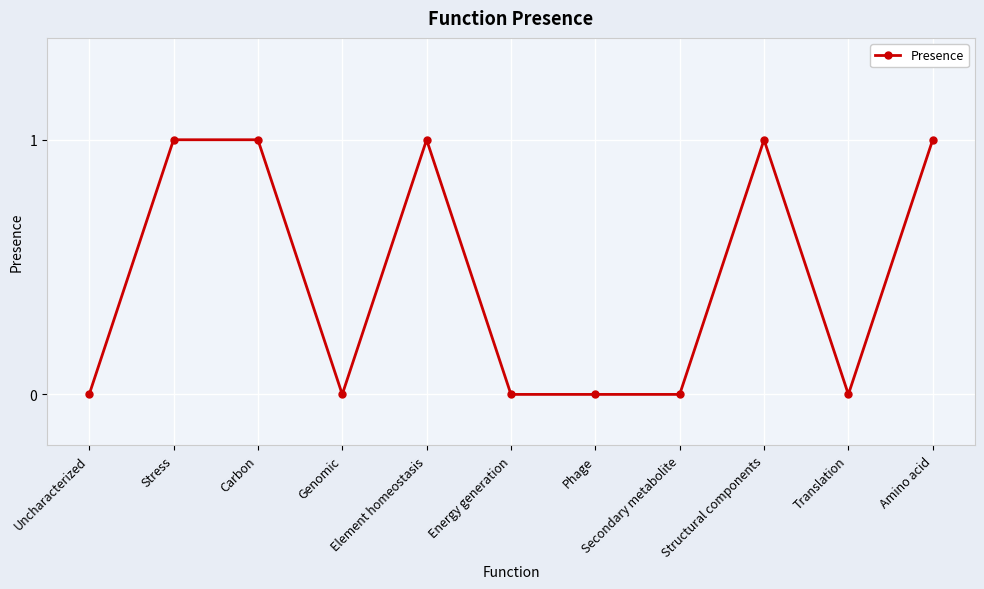

What is the label of the 11th point from the left?

Amino acid